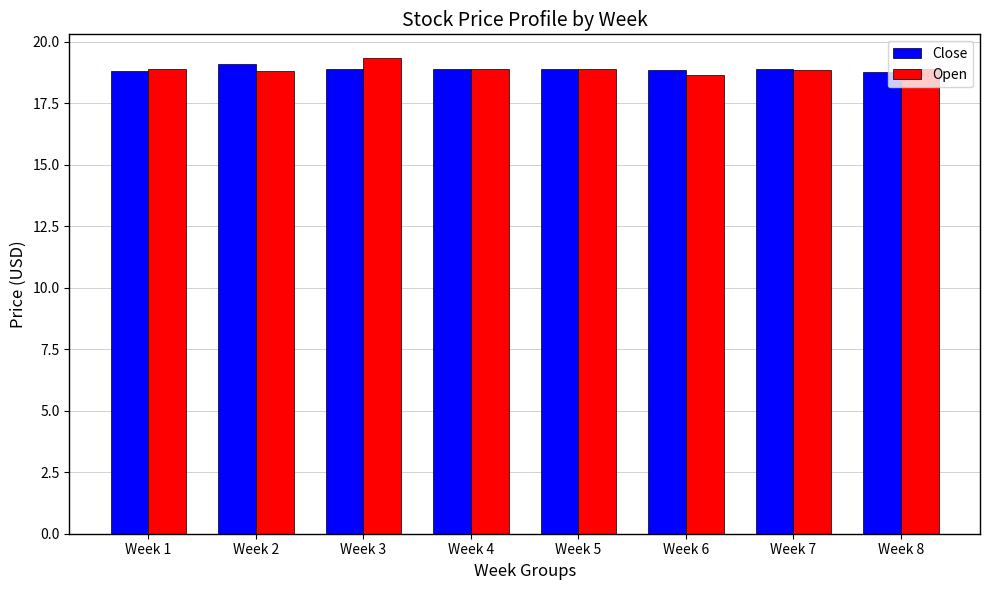

What is the total value across all series at Week 4?

37.8